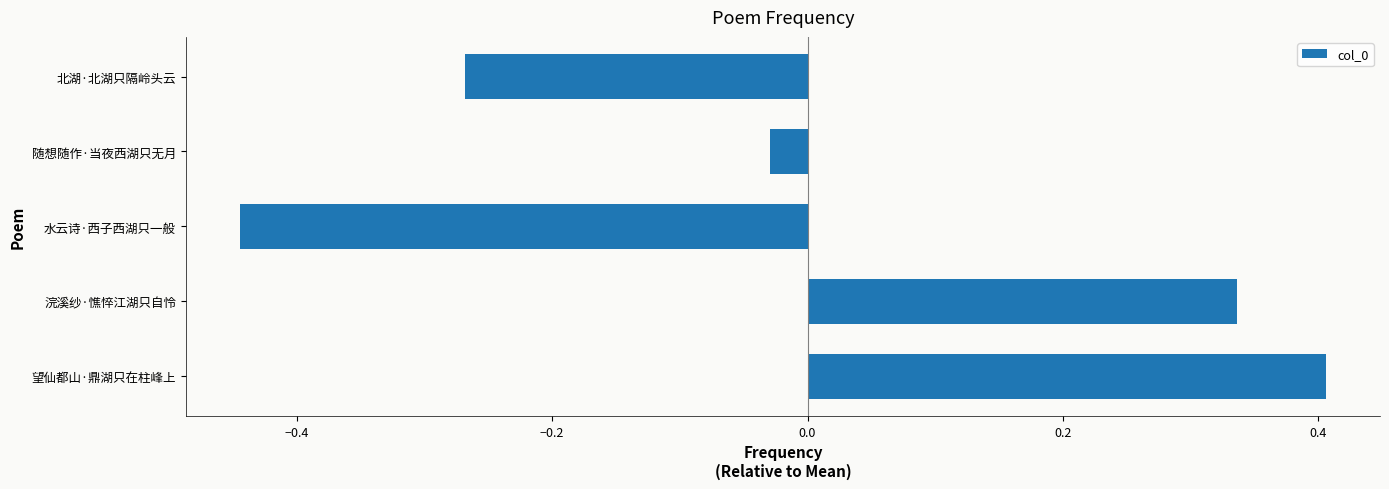

Which label corresponds to the largest value in the chart?

望仙都山·鼎湖只在柱峰上